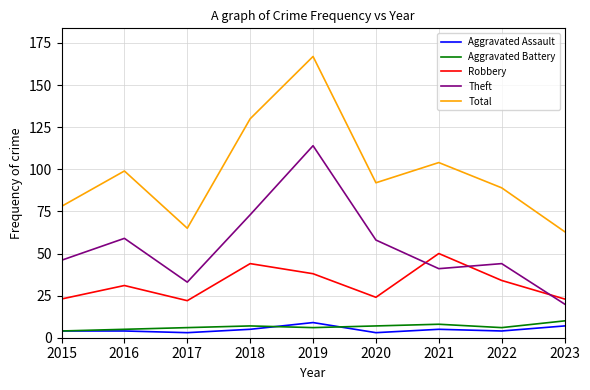

Which series has the widest spread of values?

Total